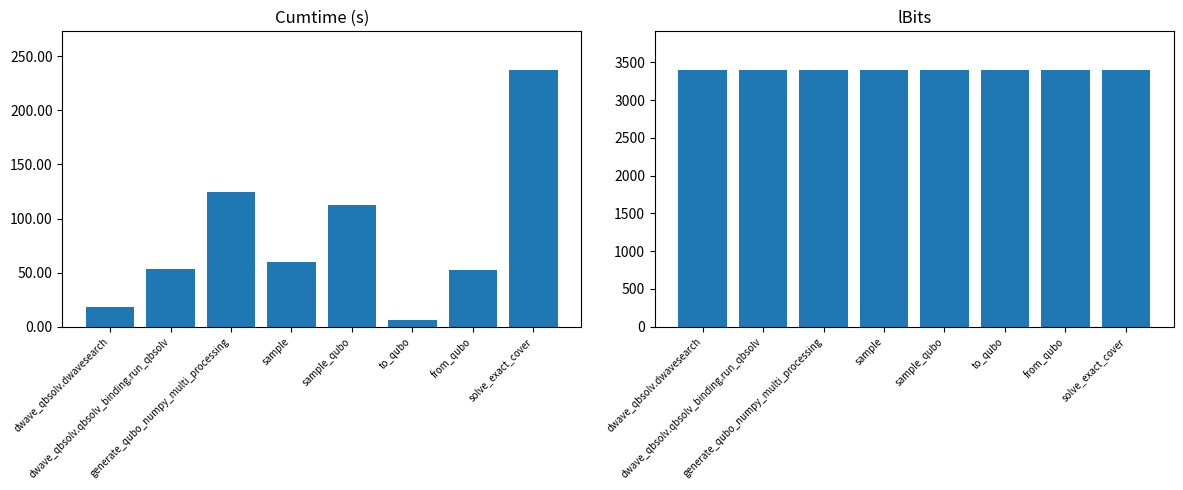

At which category is the sum across all series the highest?

solve_exact_cover